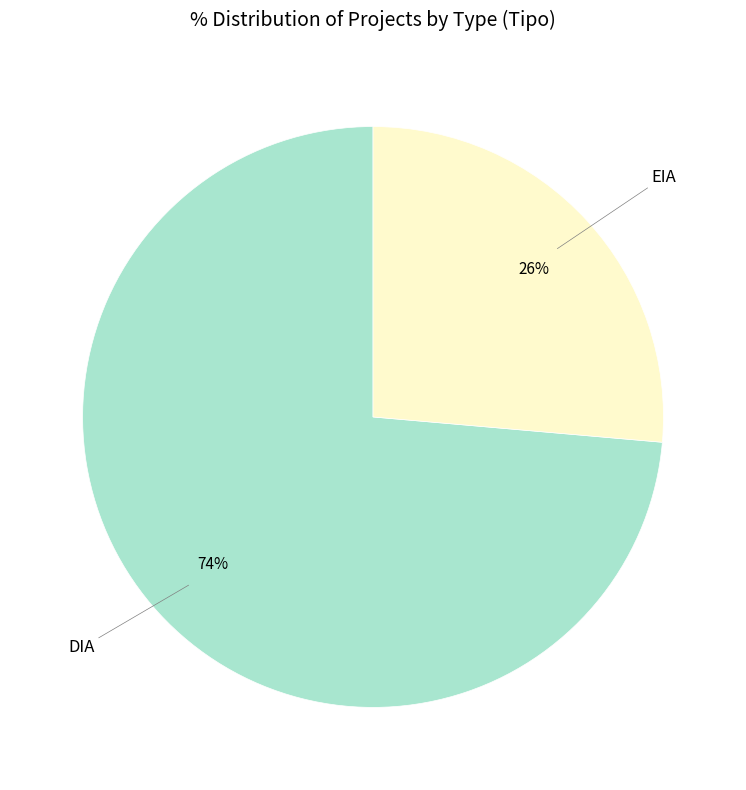

Which category has the biggest portion of the pie?

DIA